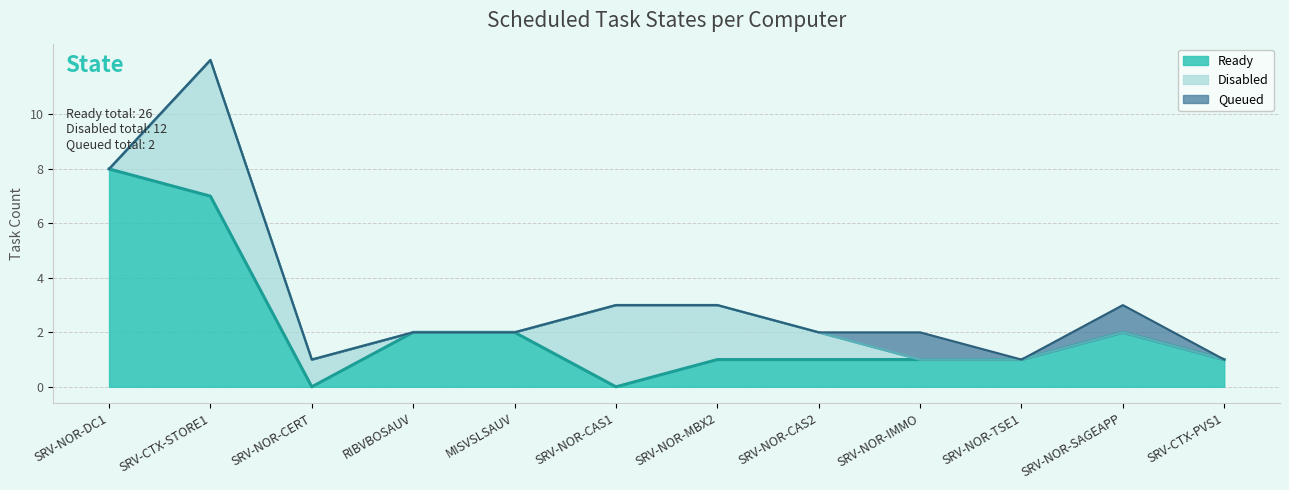

What position from the right is MISVSLSAUV?

8